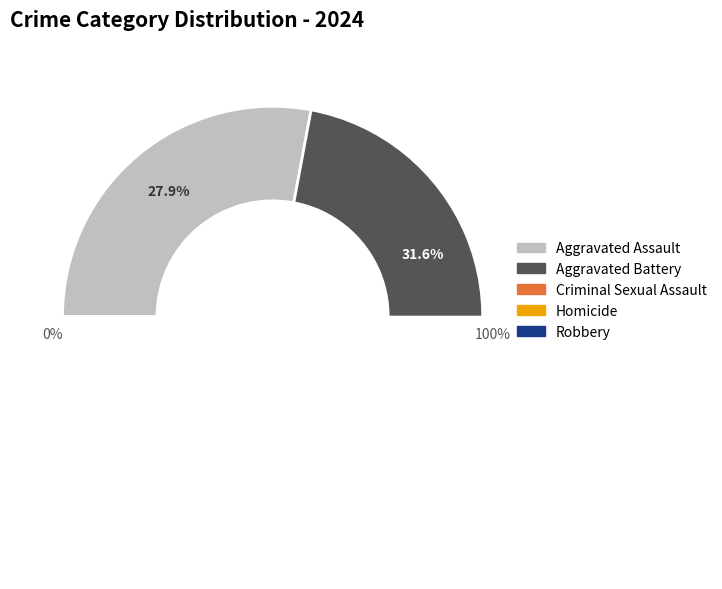

Rank the categories by value from highest to lowest.

Aggravated Battery, Robbery, Aggravated Assault, Criminal Sexual Assault, Homicide